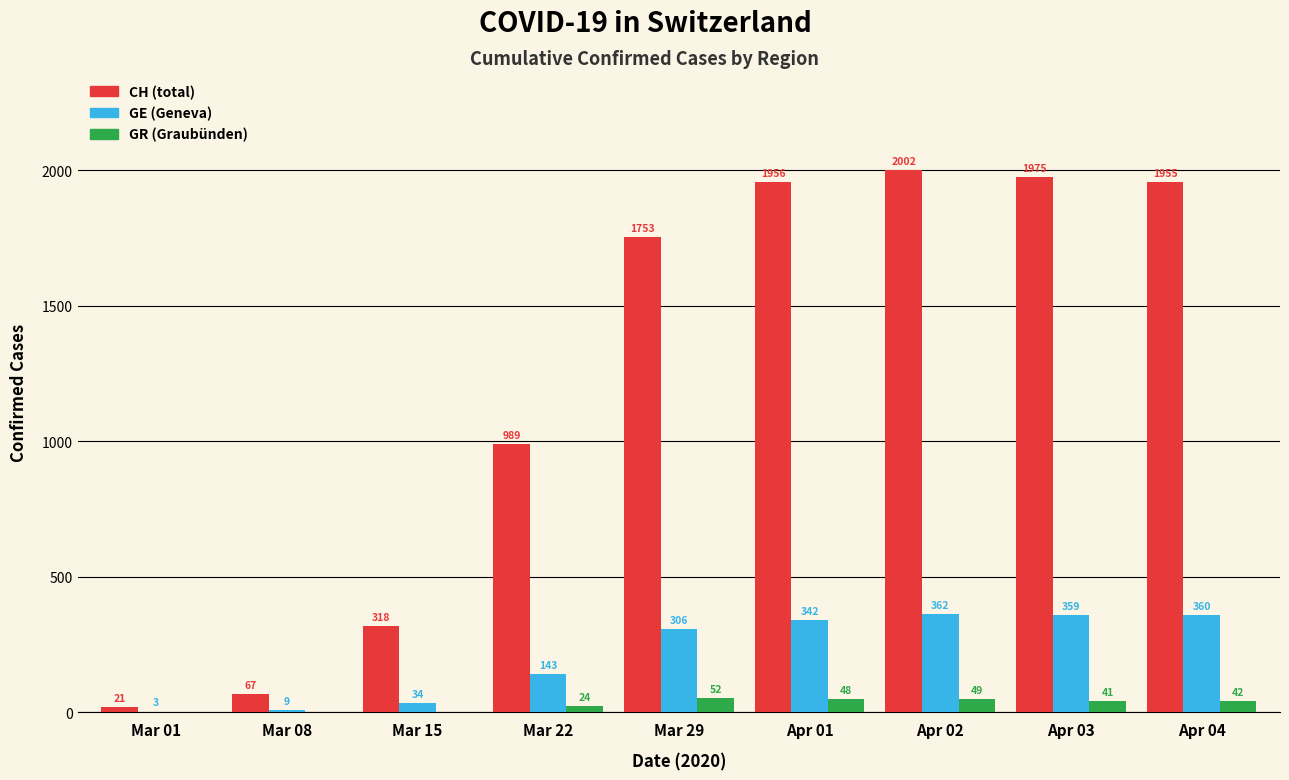

Reading left to right, list all the values displayed in this chart.

CH (total): Mar 01=21	Mar 08=67	Mar 15=318	Mar 22=989	Mar 29=1753	Apr 01=1956	Apr 02=2002	Apr 03=1975	Apr 04=1955
GE (Geneva): Mar 01=3	Mar 08=9	Mar 15=34	Mar 22=143	Mar 29=306	Apr 01=342	Apr 02=362	Apr 03=359	Apr 04=360
GR (Graubünden): Mar 01=0	Mar 08=0	Mar 15=0	Mar 22=24	Mar 29=52	Apr 01=48	Apr 02=49	Apr 03=41	Apr 04=42